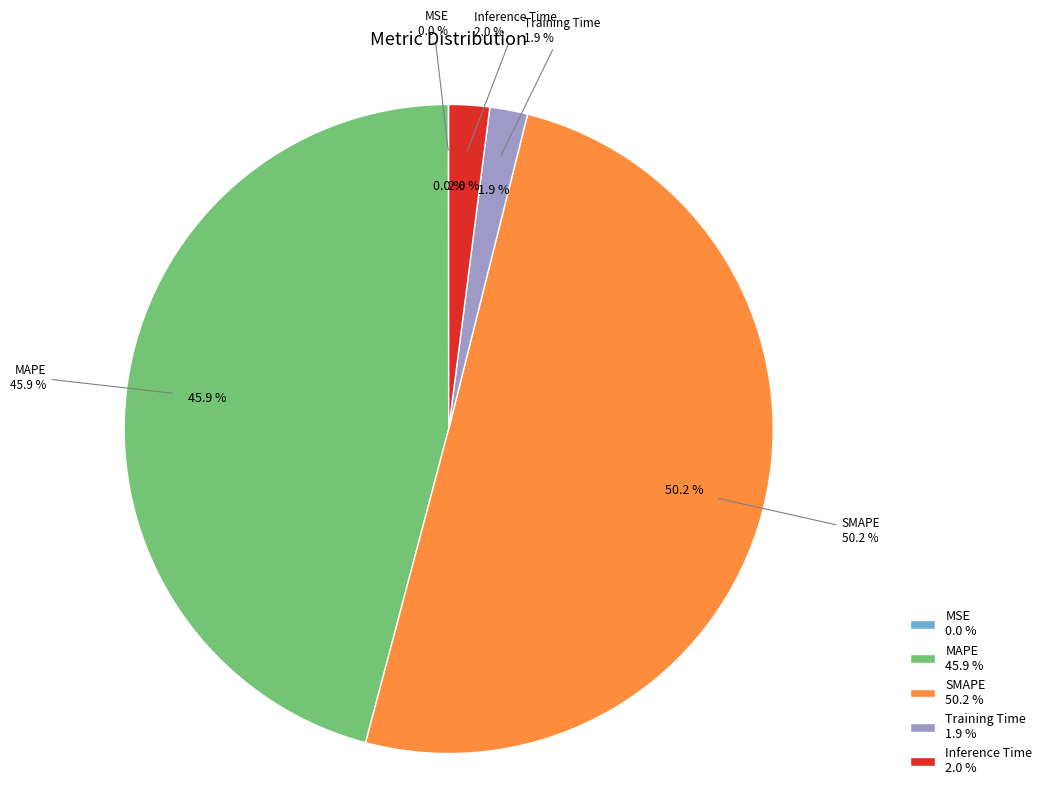

Which slice is the largest?

SMAPE